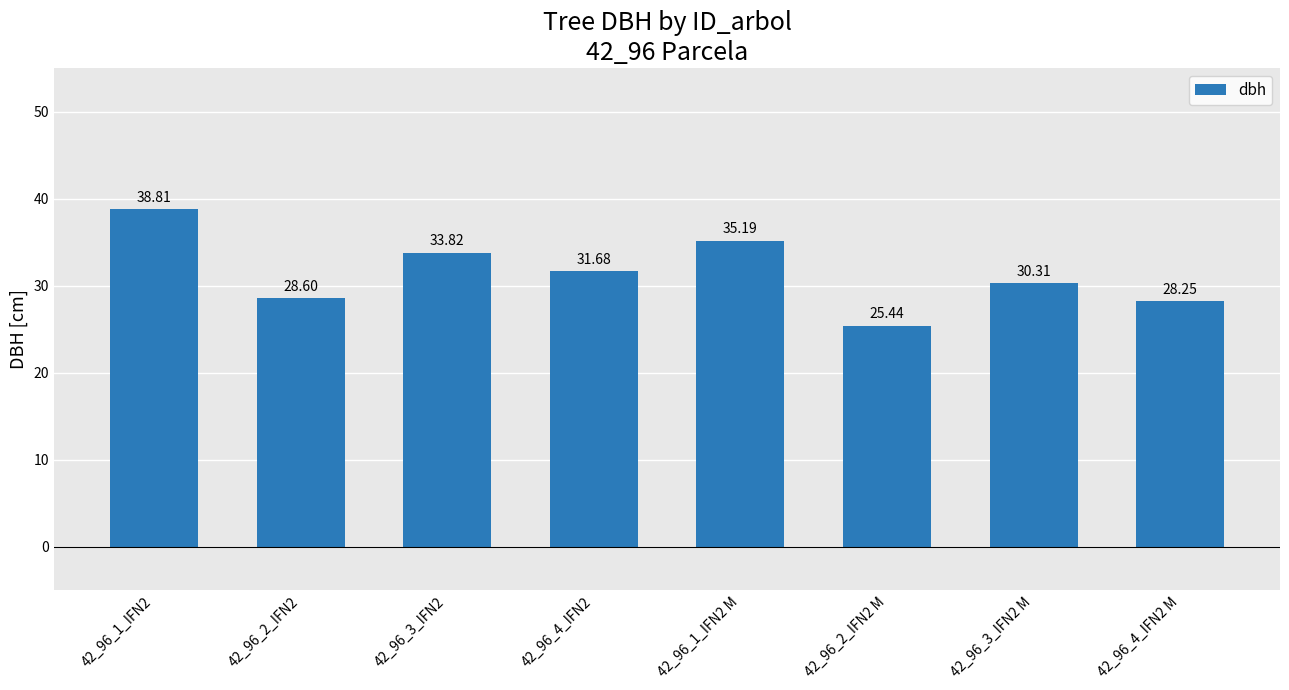

The chart shows a value of 33.8 at 42_96_3_IFN2. True or false?

True